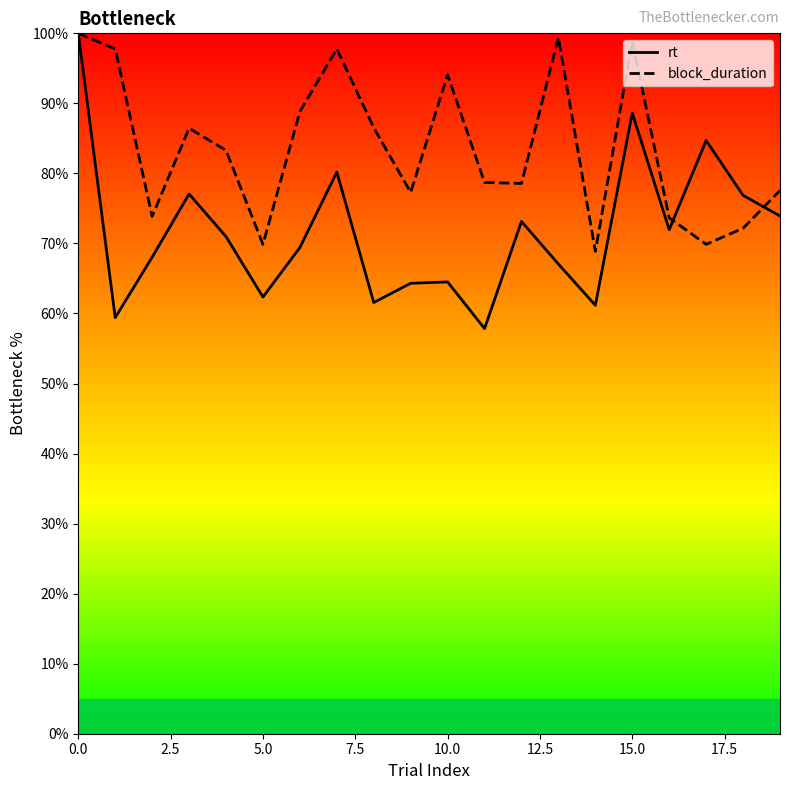

How many intersections are there between block_duration and rt?

2